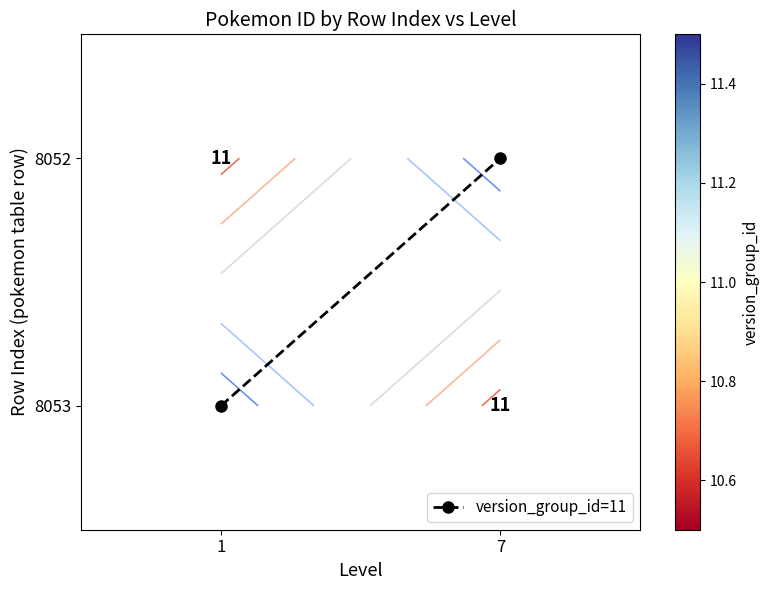

How many categories are shown in the chart?

2